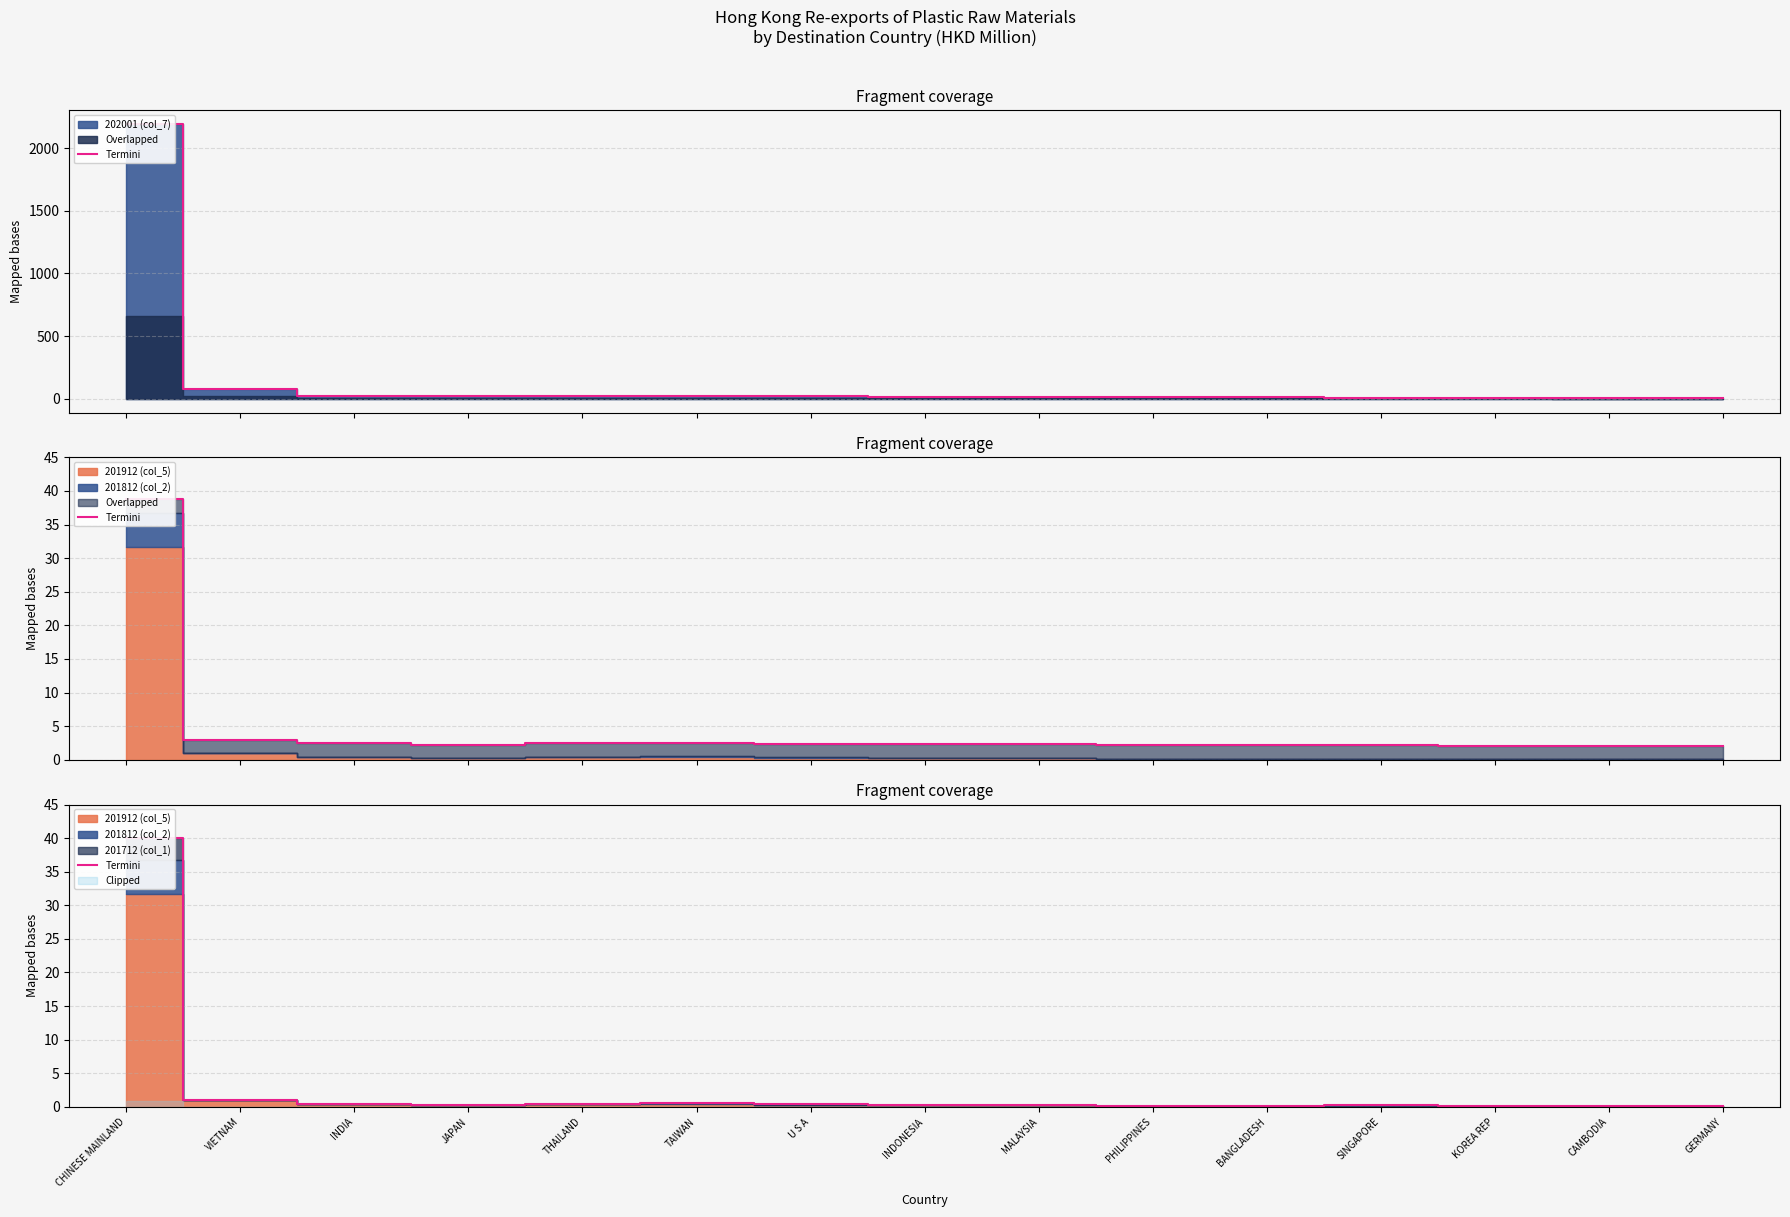

What is the difference between the values at VIETNAM and TAIWAN?

0.5